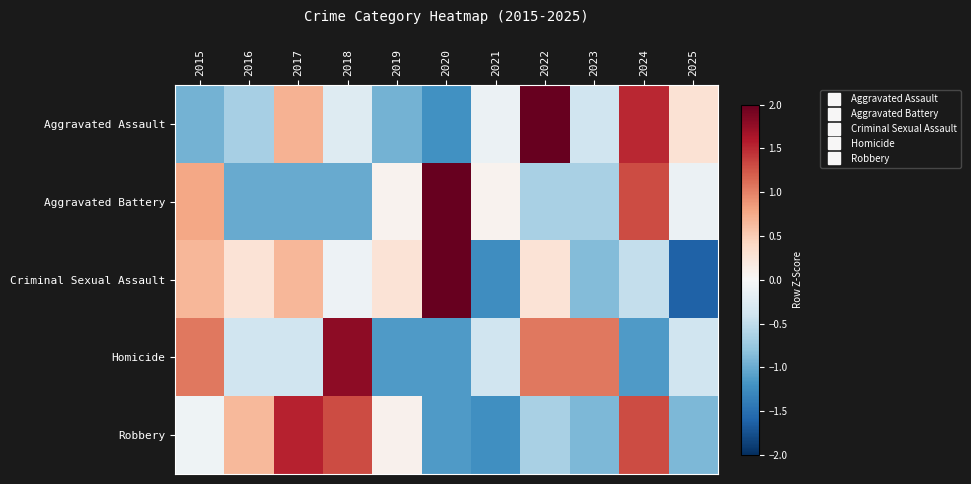

Reading left to right, list all the values displayed in this chart.

Aggravated Assault: 2015=-0.9	2016=-0.7	2017=0.7	2018=-0.3	2019=-0.9	2020=-1.2	2021=-0.1	2022=2.1	2023=-0.4	2024=1.5	2025=0.3
Aggravated Battery: 2015=0.8	2016=-1.0	2017=-1.0	2018=-1.0	2019=0.1	2020=2.2	2021=0.1	2022=-0.6	2023=-0.6	2024=1.3	2025=-0.1
Criminal Sexual Assault: 2015=0.7	2016=0.3	2017=0.7	2018=-0.1	2019=0.3	2020=2.2	2021=-1.2	2022=0.3	2023=-0.9	2024=-0.5	2025=-1.6
Homicide: 2015=1.1	2016=-0.4	2017=-0.4	2018=1.8	2019=-1.1	2020=-1.1	2021=-0.4	2022=1.1	2023=1.1	2024=-1.1	2025=-0.4
Robbery: 2015=-0.1	2016=0.7	2017=1.5	2018=1.3	2019=0.1	2020=-1.1	2021=-1.2	2022=-0.7	2023=-0.9	2024=1.3	2025=-0.9